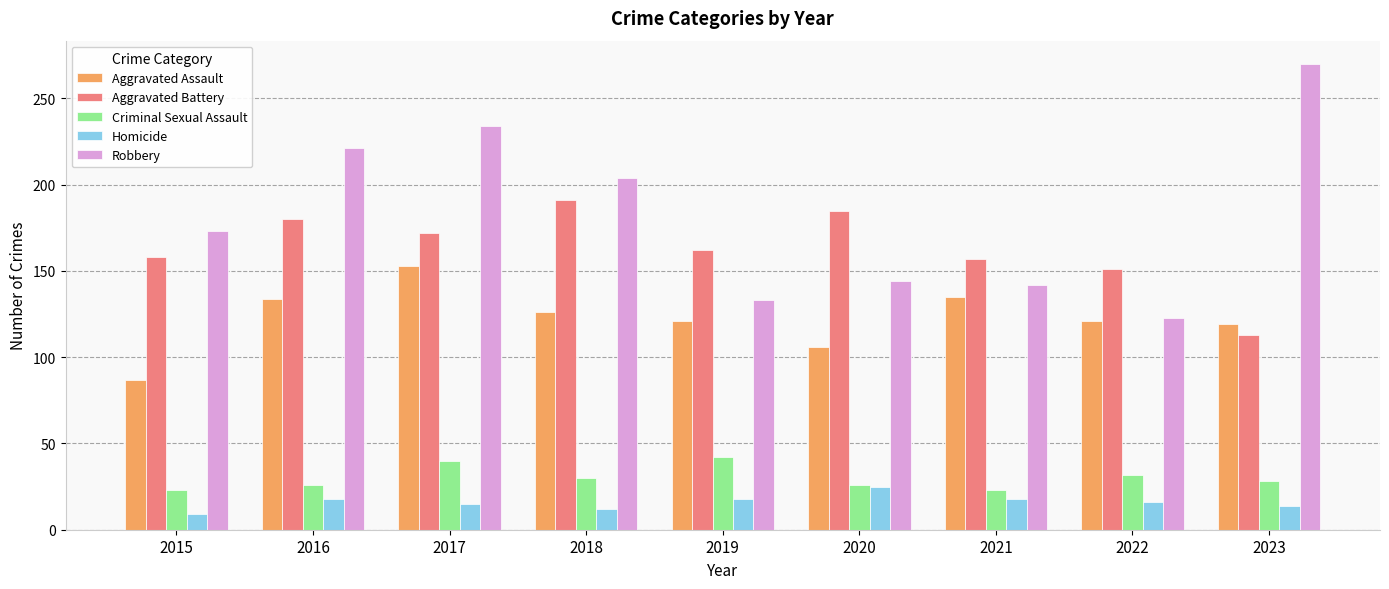

At how many categories does at least one series exceed 194?

4